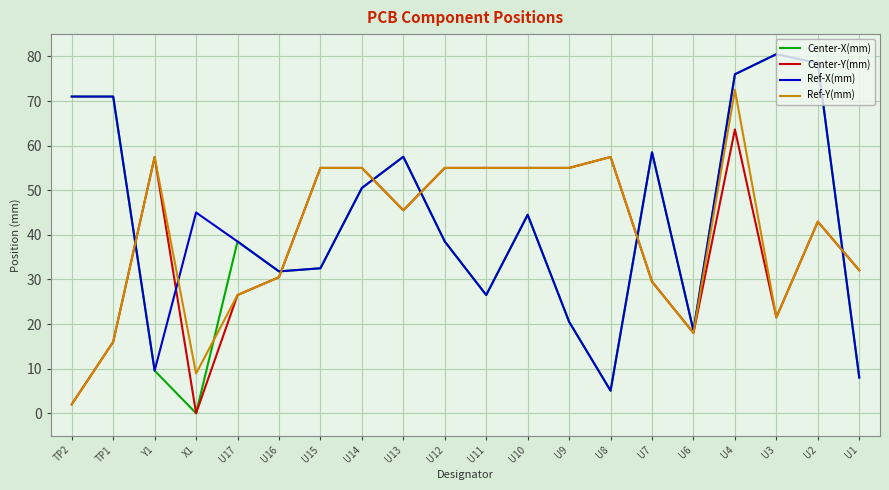

What position from the right is U6?

5